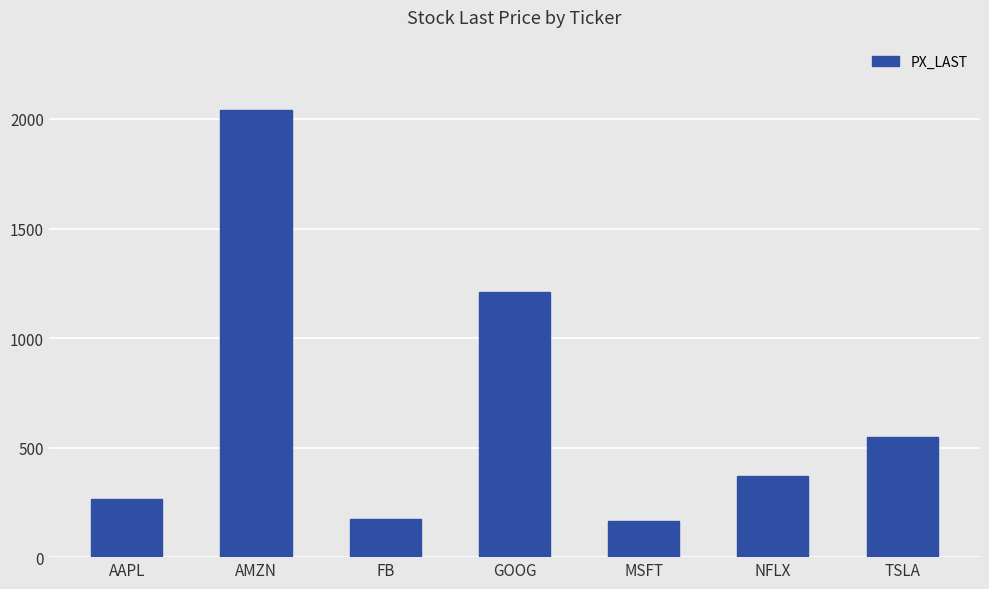

What is the label of the 4th bar from the left?

GOOG